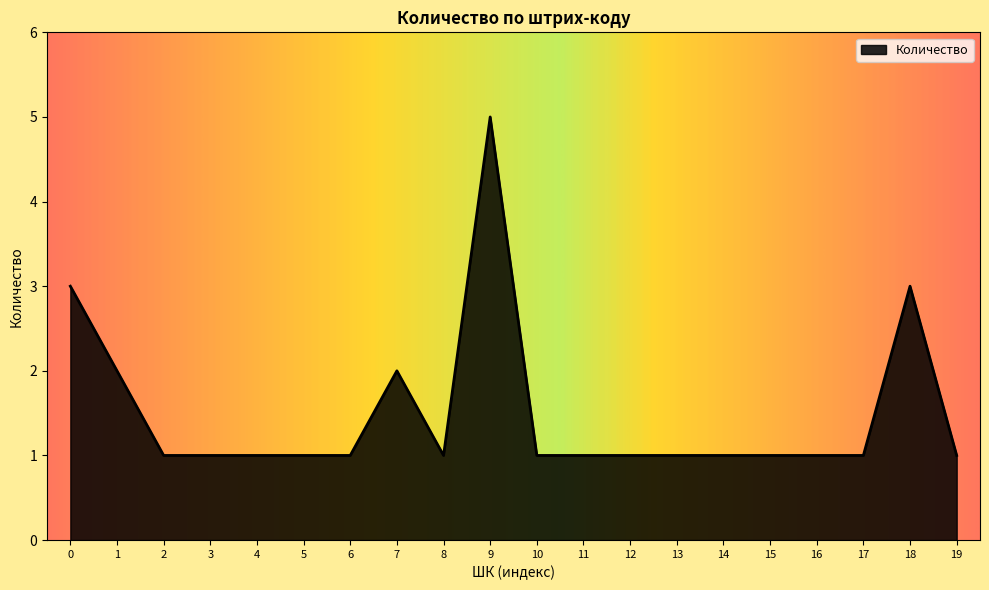

Which label corresponds to the largest value in the chart?

9